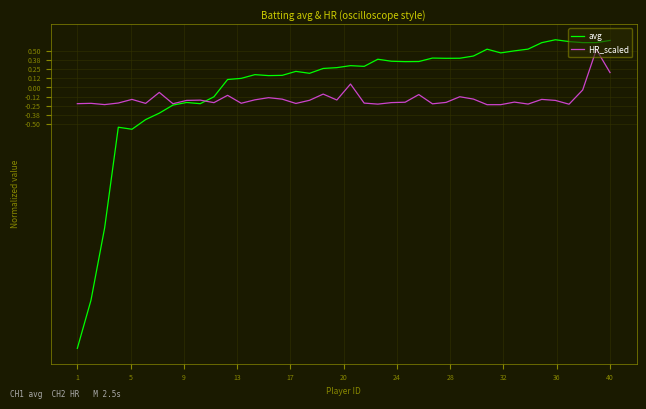

What is the maximum value shown in the chart?

0.7